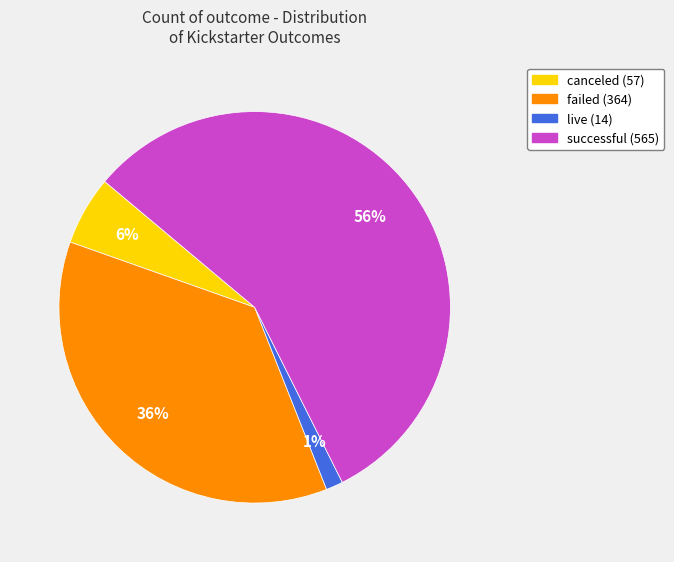

What is the largest slice in the pie chart?

successful